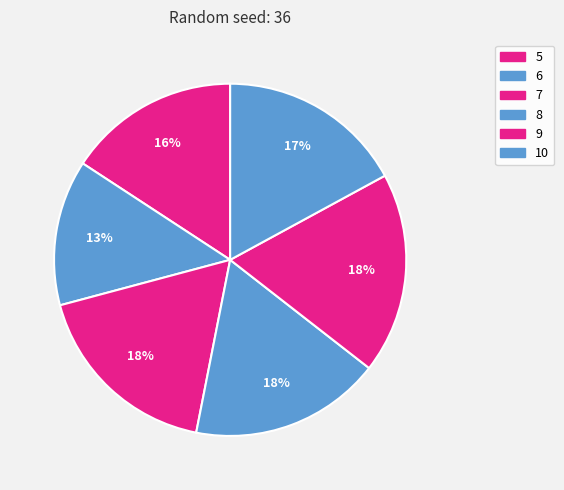

What percentage is the 10 slice, to the nearest percent?

17%